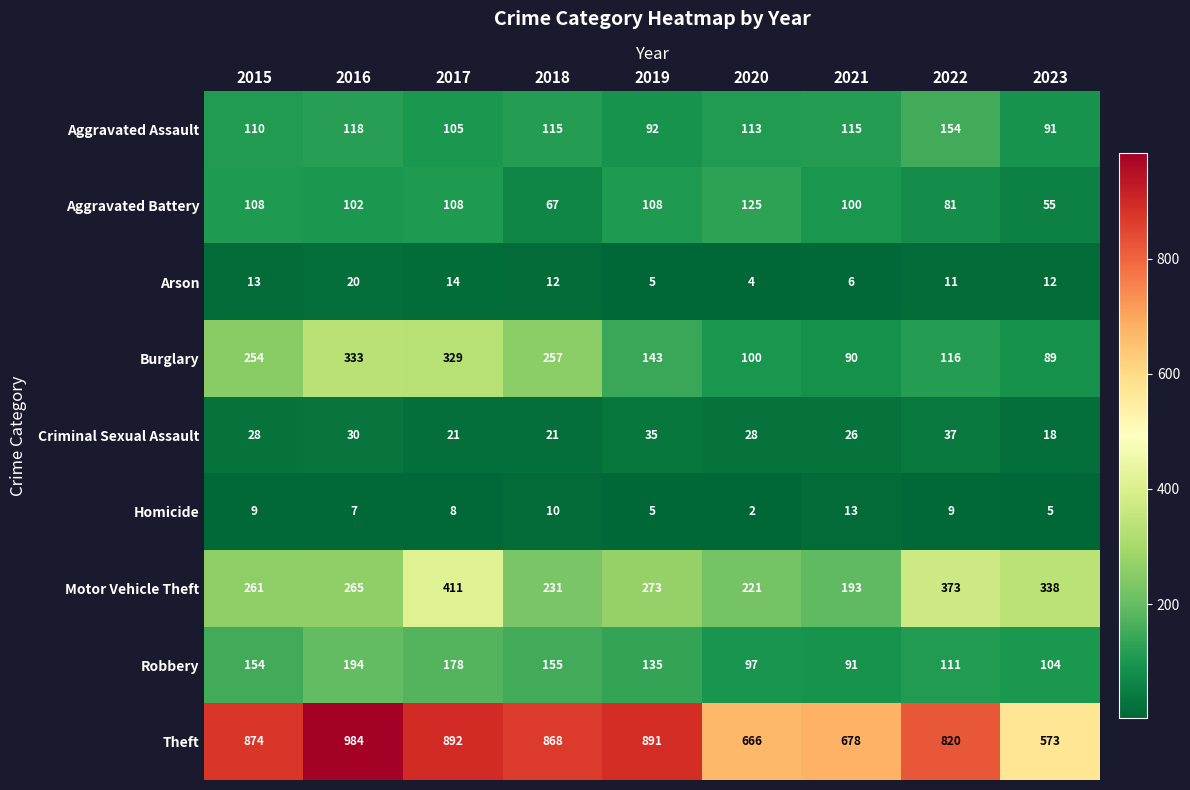

At which category is the sum across all series the highest?

2017